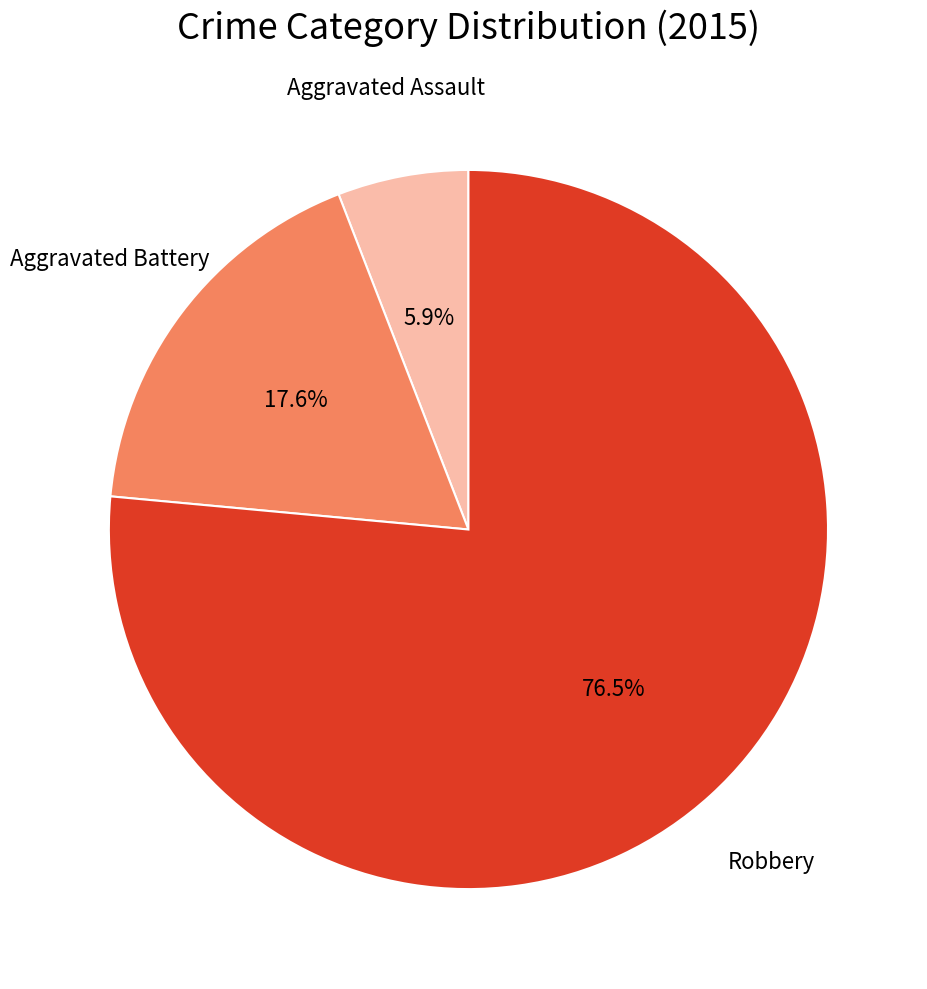

Is there a majority slice in this chart?

Yes